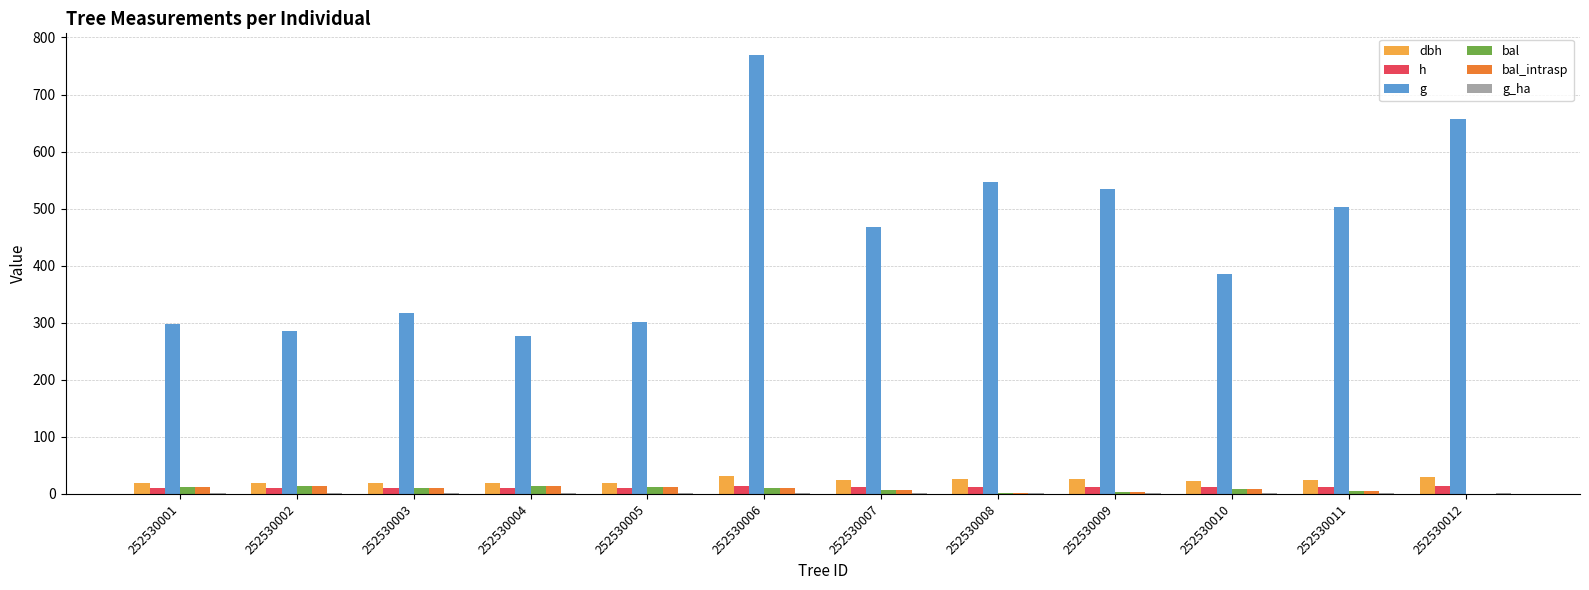

True or false: g has a value of 210.9 at 252530003.

False